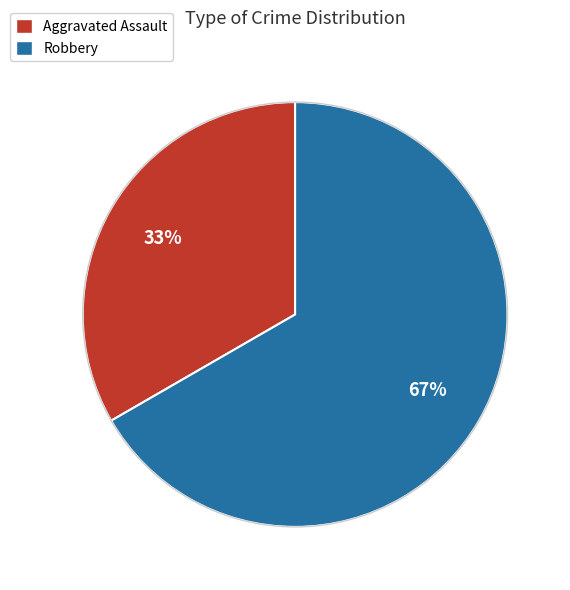

Is it true that Aggravated Assault is 33% of the pie?

True